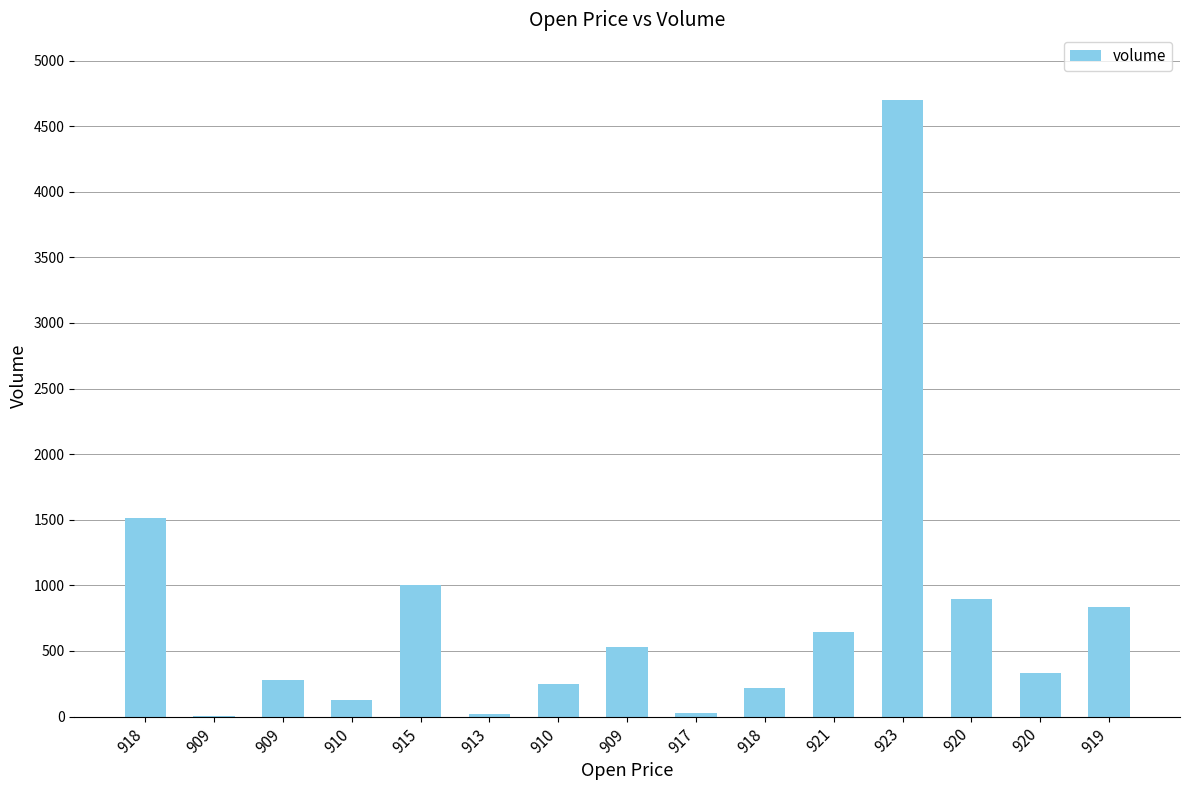

How many values exceed 333?

8